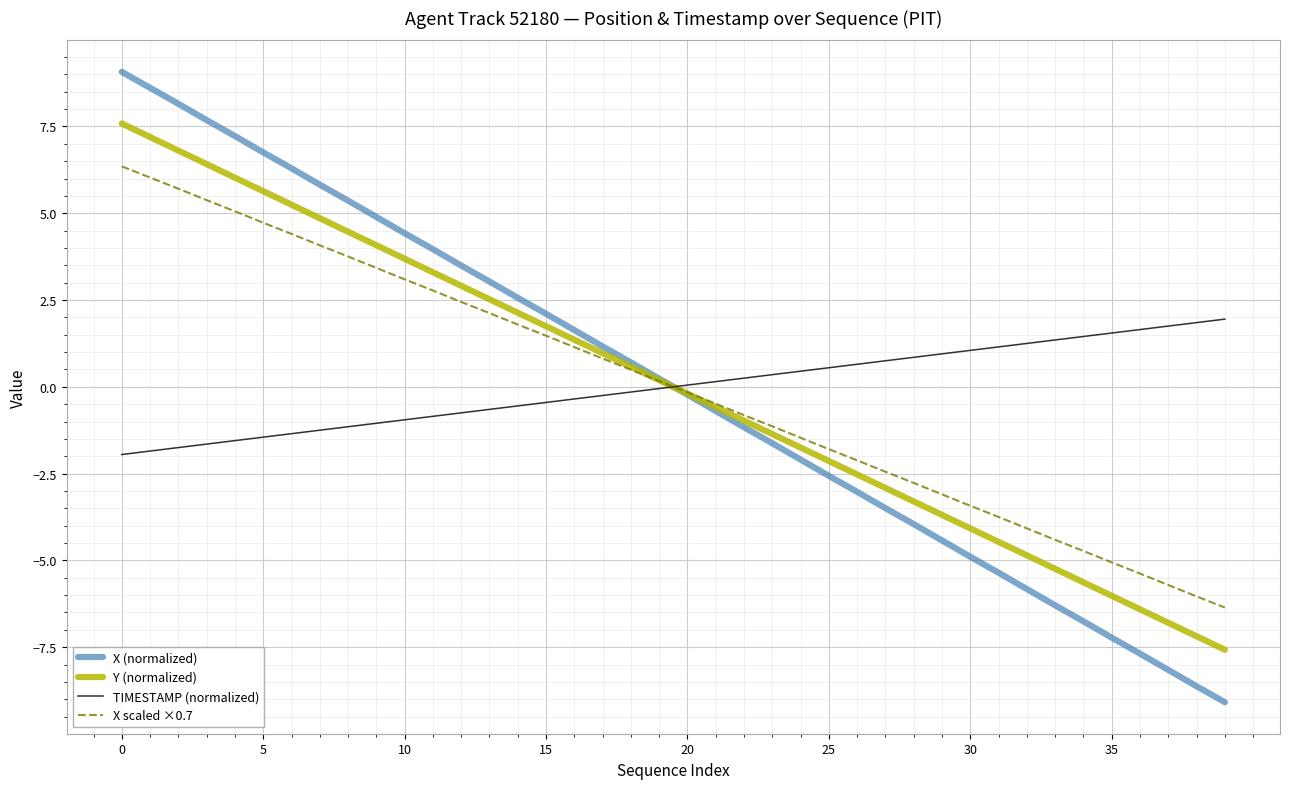

True or false: X scaled ×0.7 and TIMESTAMP (normalized) cross at least once.

True